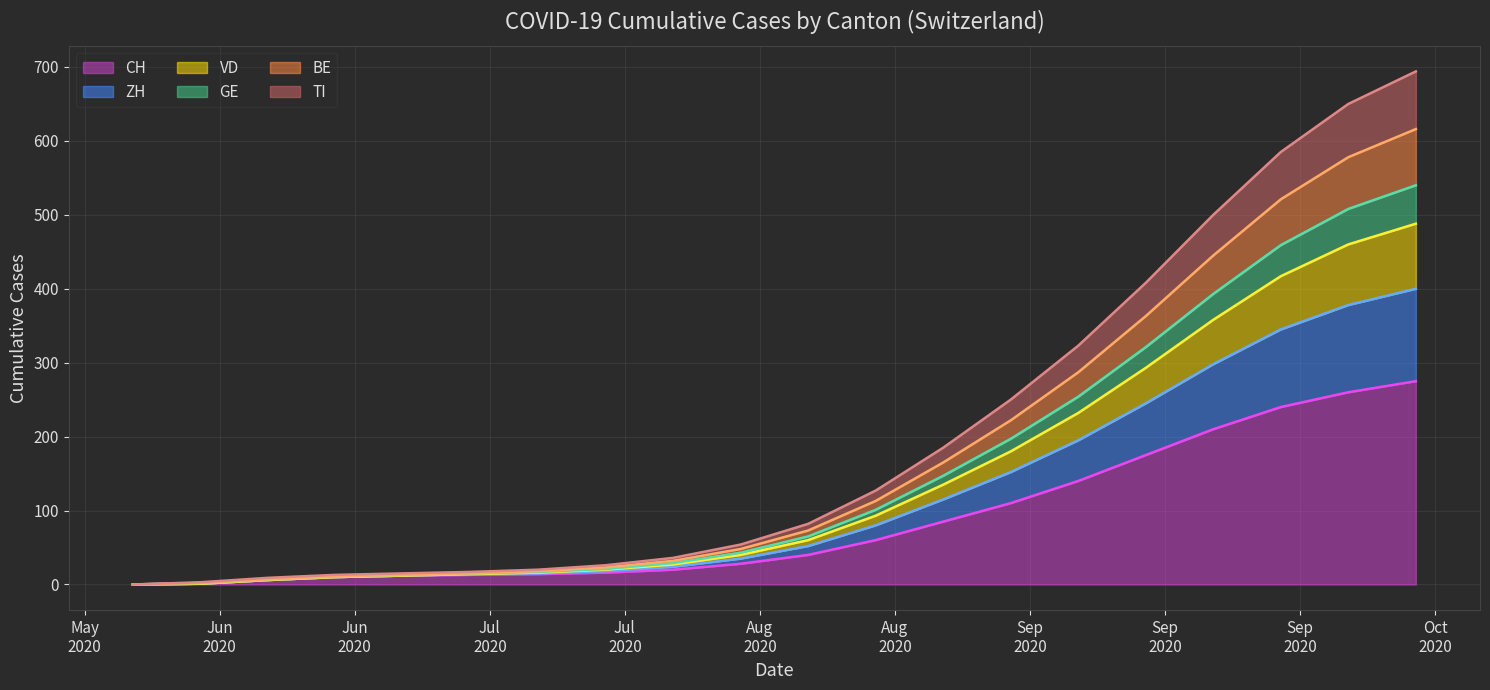

What is the maximum value for CH?

275